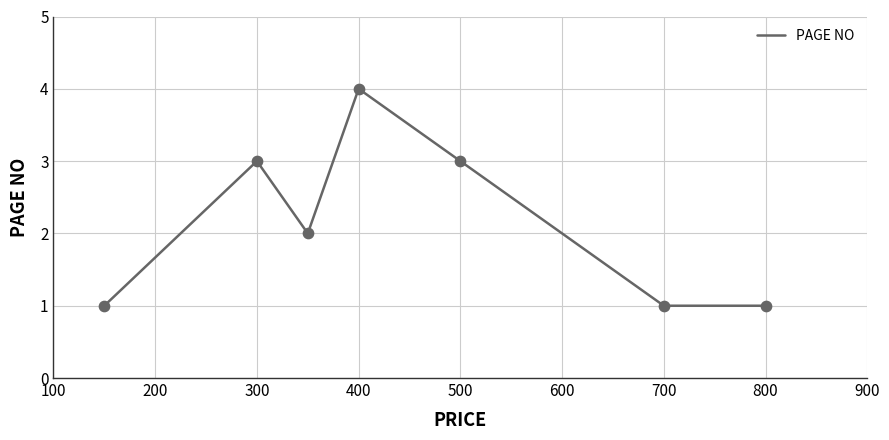

What is the sum of all values?

15